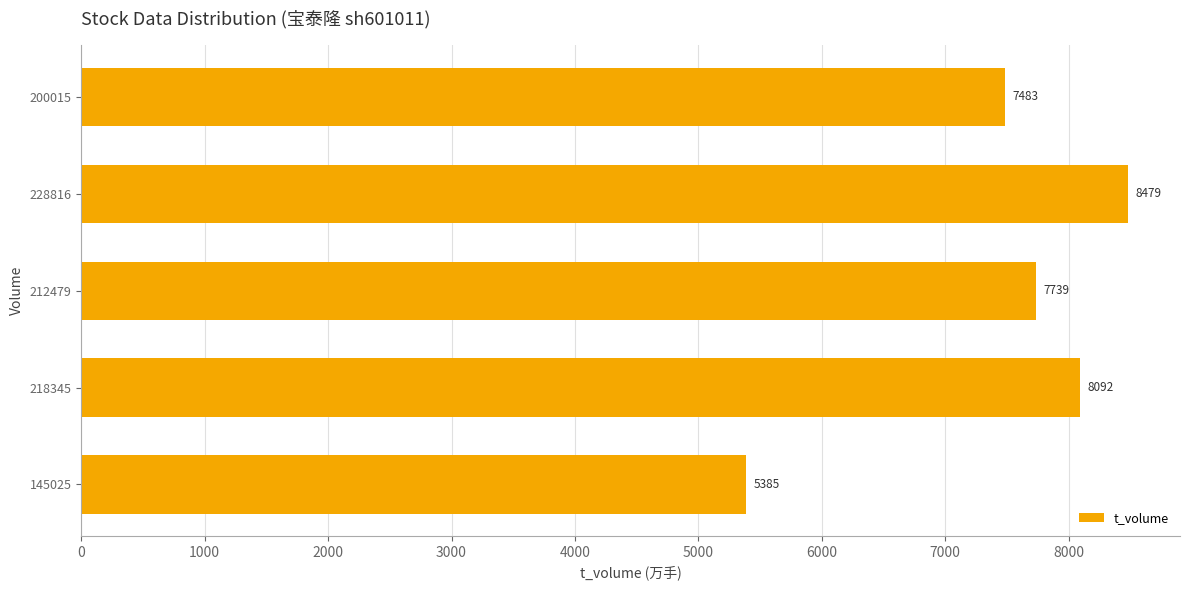

Where is the data nearest to the value 6932?

200015